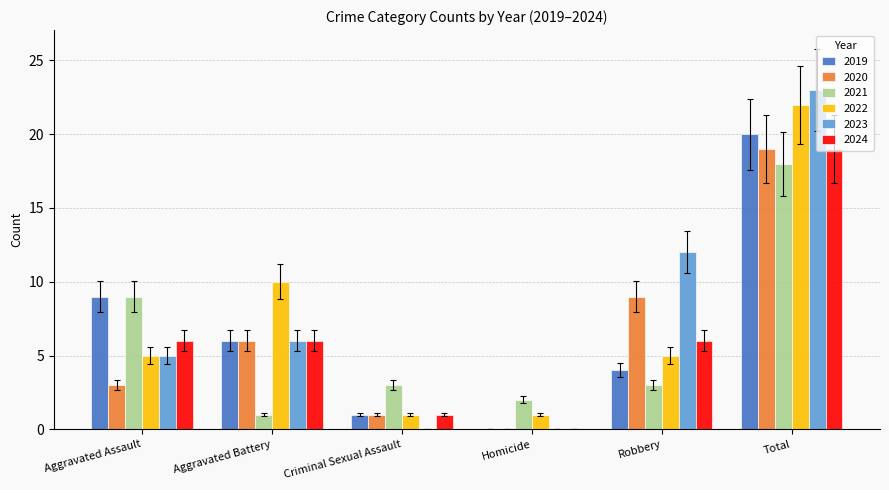

How many categories are shown in the chart?

6